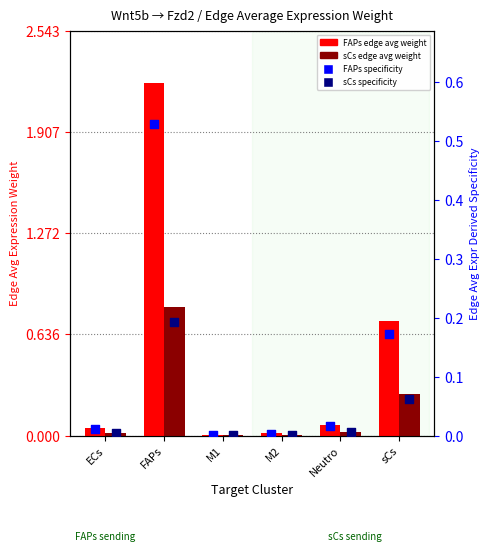

Which series has the largest total across all categories?

FAPs edge avg weight